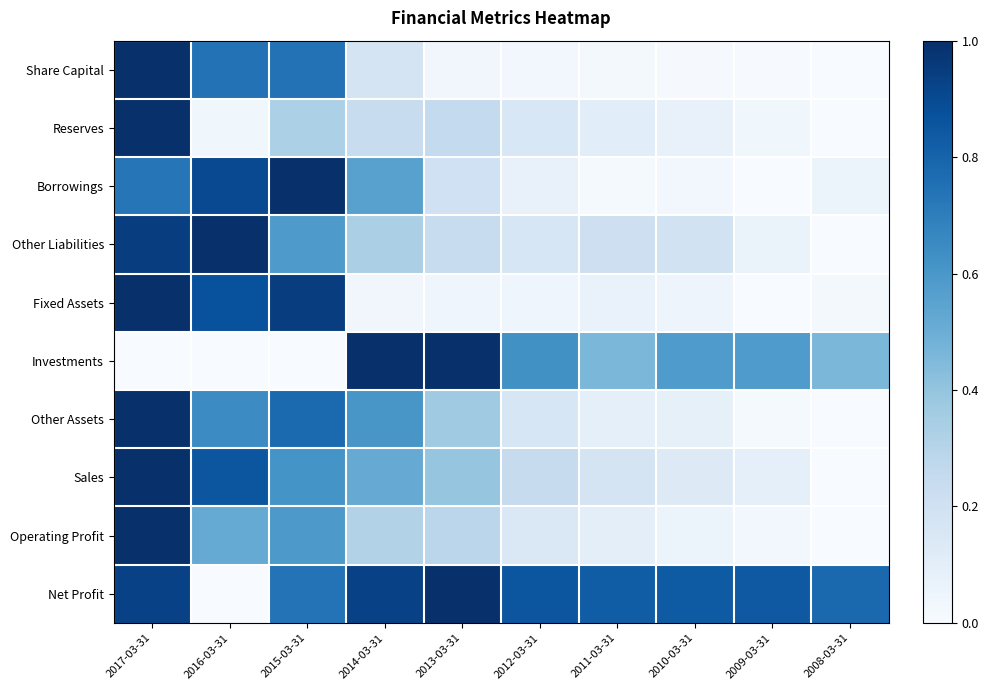

Reading left to right, extract all data points from this chart.

Share Capital: 2017-03-31=1.0	2016-03-31=0.7	2015-03-31=0.7	2014-03-31=0.2	2013-03-31=0.0	2012-03-31=0.0	2011-03-31=0.0	2010-03-31=0.0	2009-03-31=0.0	2008-03-31=0.0
Reserves: 2017-03-31=1.0	2016-03-31=0.0	2015-03-31=0.3	2014-03-31=0.2	2013-03-31=0.3	2012-03-31=0.2	2011-03-31=0.1	2010-03-31=0.1	2009-03-31=0.0	2008-03-31=0.0
Borrowings: 2017-03-31=0.7	2016-03-31=0.9	2015-03-31=1.0	2014-03-31=0.6	2013-03-31=0.2	2012-03-31=0.1	2011-03-31=0.0	2010-03-31=0.0	2009-03-31=0.0	2008-03-31=0.1
Other Liabilities: 2017-03-31=0.9	2016-03-31=1.0	2015-03-31=0.6	2014-03-31=0.3	2013-03-31=0.2	2012-03-31=0.2	2011-03-31=0.2	2010-03-31=0.2	2009-03-31=0.1	2008-03-31=0.0
Fixed Assets: 2017-03-31=1.0	2016-03-31=0.9	2015-03-31=0.9	2014-03-31=0.0	2013-03-31=0.0	2012-03-31=0.0	2011-03-31=0.1	2010-03-31=0.0	2009-03-31=0.0	2008-03-31=0.0
Investments: 2017-03-31=0.0	2016-03-31=0.0	2015-03-31=0.0	2014-03-31=1.0	2013-03-31=1.0	2012-03-31=0.6	2011-03-31=0.5	2010-03-31=0.6	2009-03-31=0.6	2008-03-31=0.5
Other Assets: 2017-03-31=1.0	2016-03-31=0.6	2015-03-31=0.8	2014-03-31=0.6	2013-03-31=0.4	2012-03-31=0.2	2011-03-31=0.1	2010-03-31=0.1	2009-03-31=0.0	2008-03-31=0.0
Sales: 2017-03-31=1.0	2016-03-31=0.9	2015-03-31=0.6	2014-03-31=0.5	2013-03-31=0.4	2012-03-31=0.2	2011-03-31=0.2	2010-03-31=0.1	2009-03-31=0.1	2008-03-31=0.0
Operating Profit: 2017-03-31=1.0	2016-03-31=0.5	2015-03-31=0.6	2014-03-31=0.3	2013-03-31=0.3	2012-03-31=0.1	2011-03-31=0.1	2010-03-31=0.1	2009-03-31=0.0	2008-03-31=0.0
Net Profit: 2017-03-31=0.9	2016-03-31=0.0	2015-03-31=0.7	2014-03-31=0.9	2013-03-31=1.0	2012-03-31=0.9	2011-03-31=0.8	2010-03-31=0.8	2009-03-31=0.8	2008-03-31=0.8